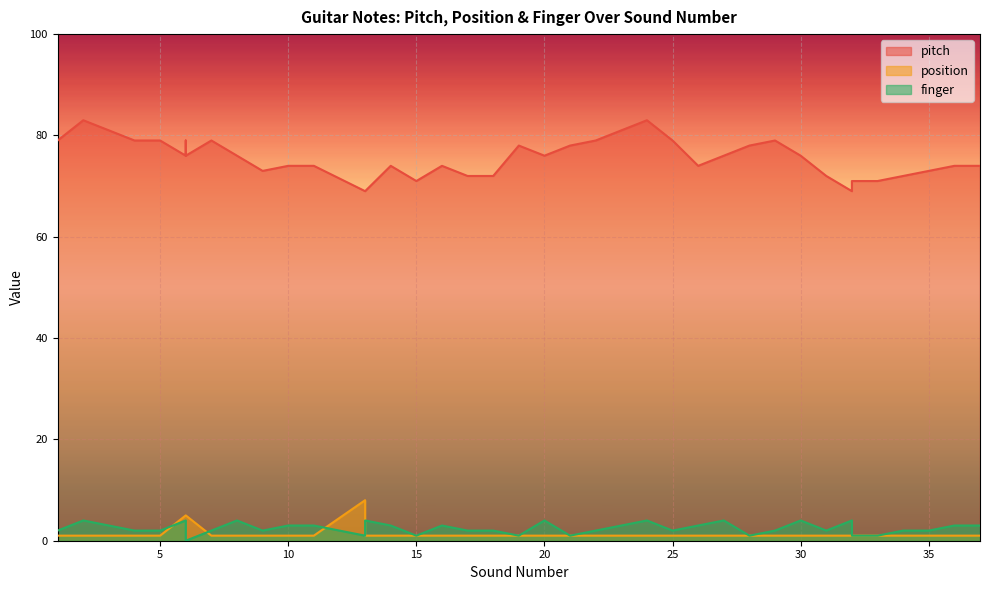

True or false: position has a value of 1 at 31.

True